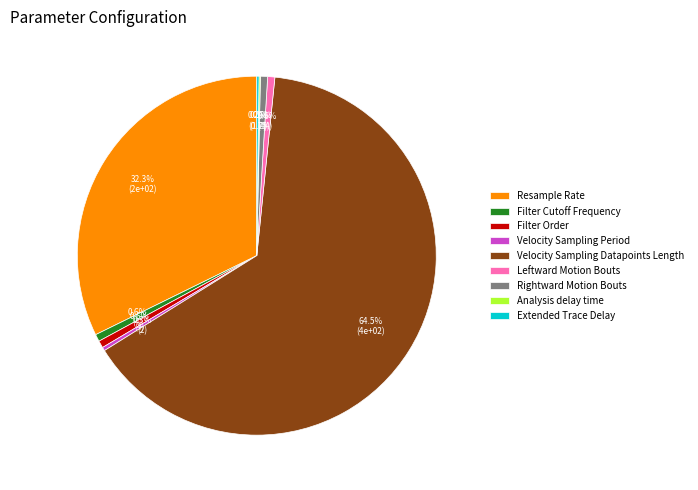

Combined, what portion of the pie is Velocity Sampling Datapoints Length and Leftward Motion Bouts?

65.2%